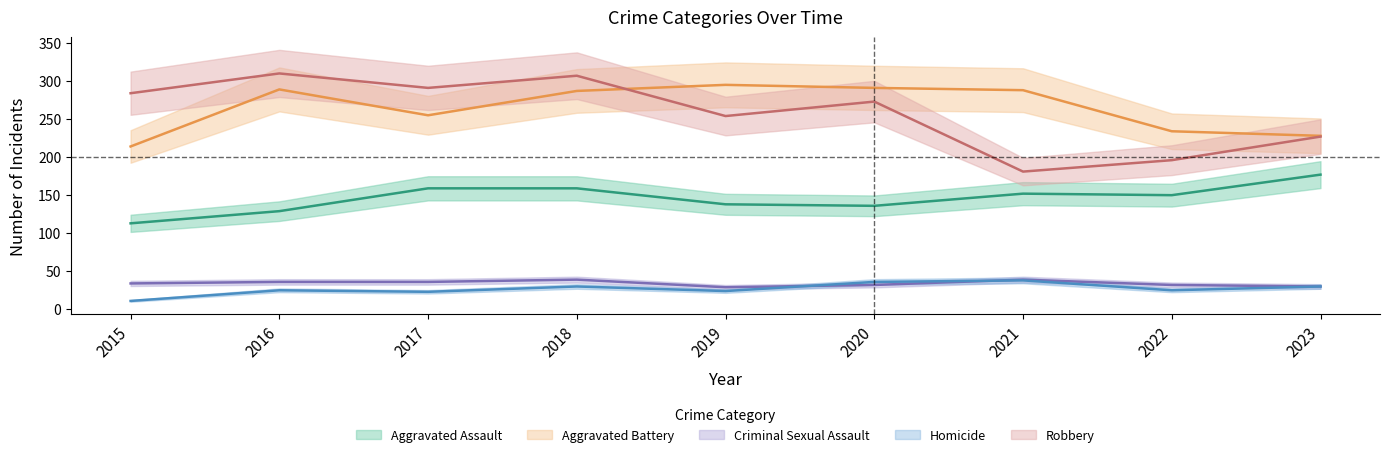

The Criminal Sexual Assault series shows 32 at 2022. True or false?

True